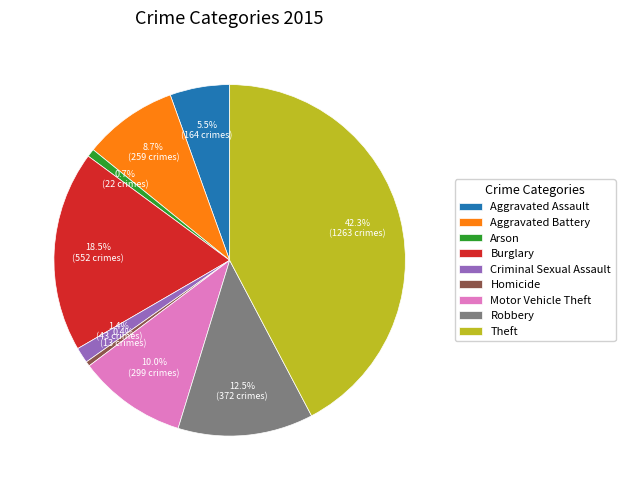

What is the ratio of the value at Robbery to the value at Aggravated Assault?

2.3